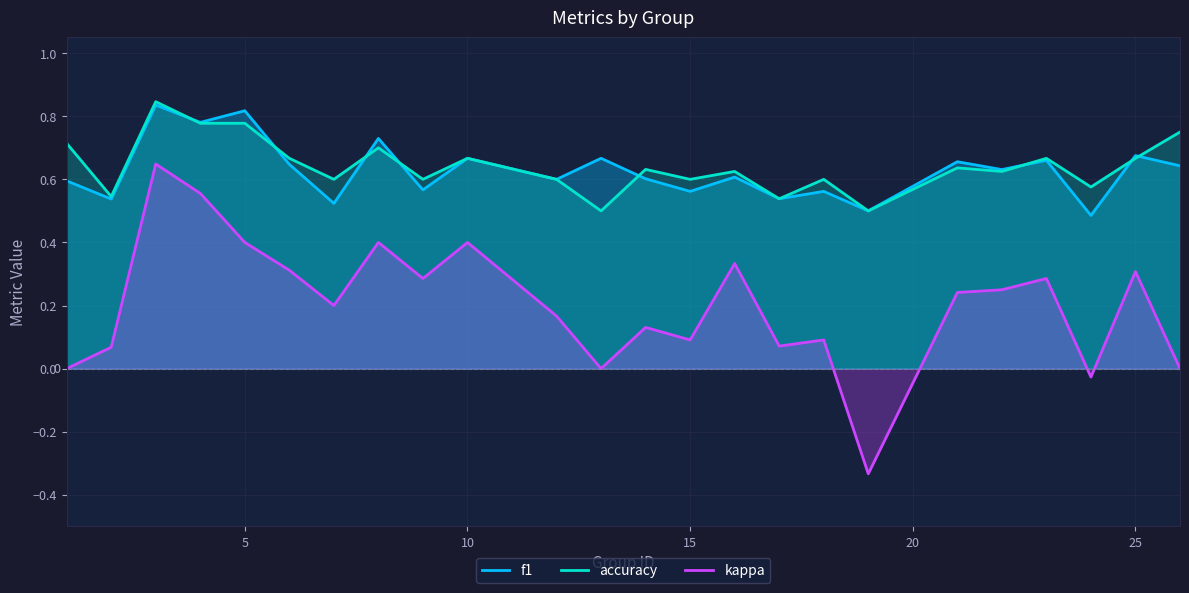

At how many categories does at least one series exceed 0?

24